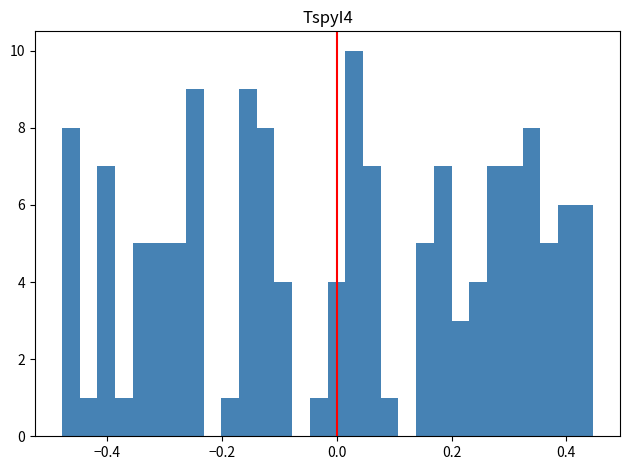

Around what value on the x-axis is the tallest bar? Give the approximate position of its centre, as read against the axis.

0.04